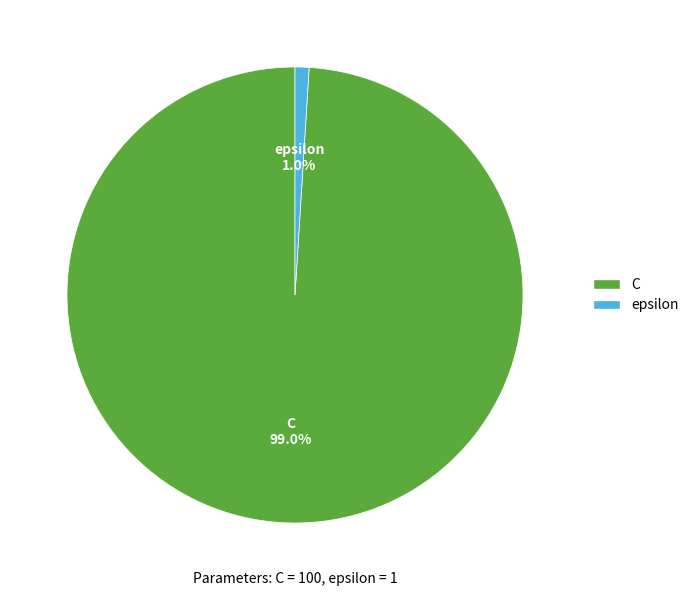

Is it true that C is 99% of the pie?

True